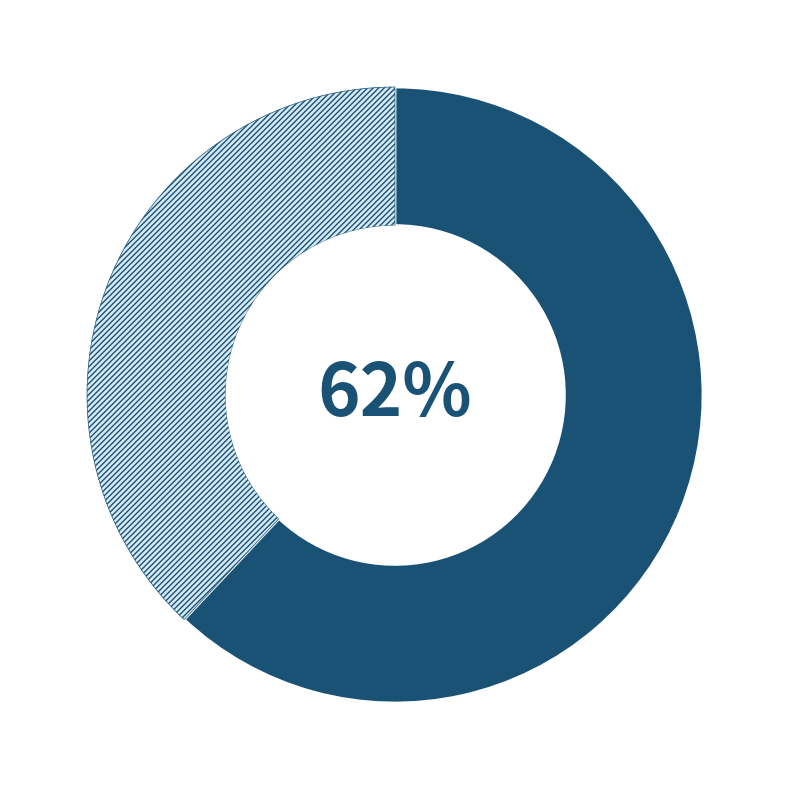

To the nearest percent, what is the average slice percentage?

50%